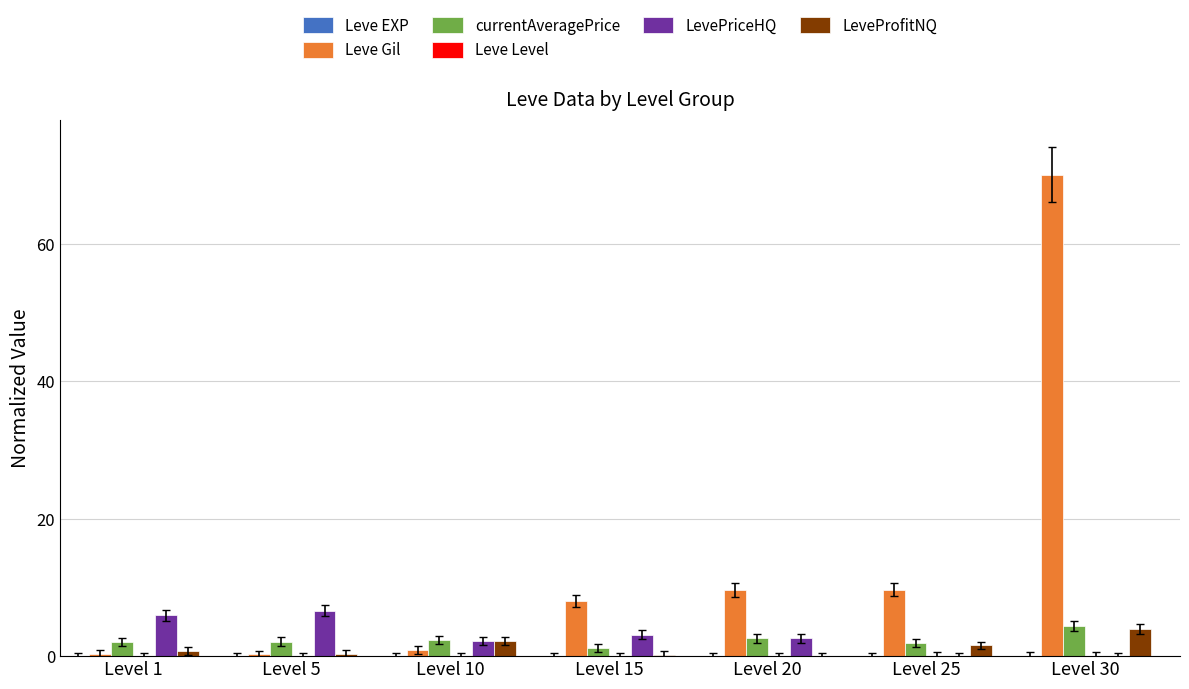

What is the difference between the Leve Gil values at Level 30 and Level 20?

60.4